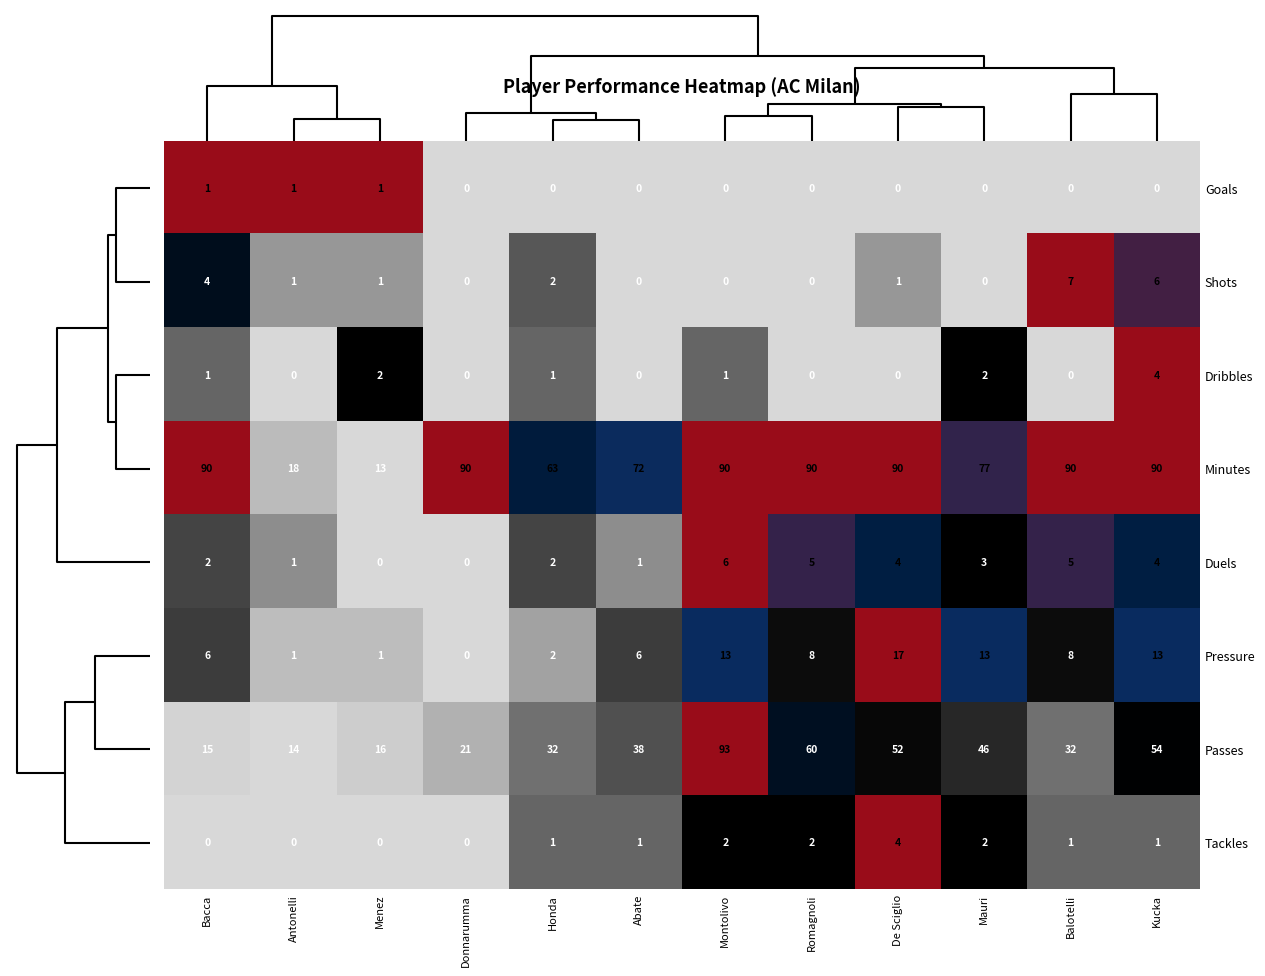

The Goals series shows 0 at Honda. True or false?

True